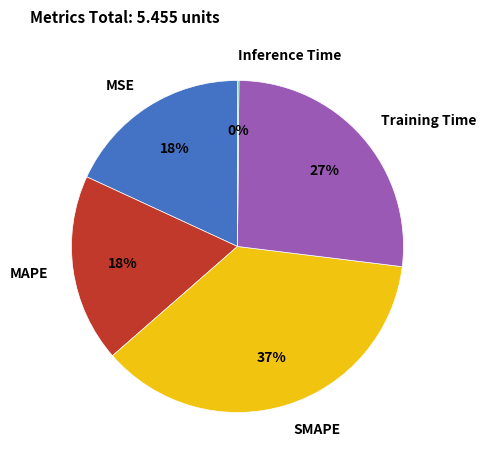

Is there a majority slice in this chart?

No